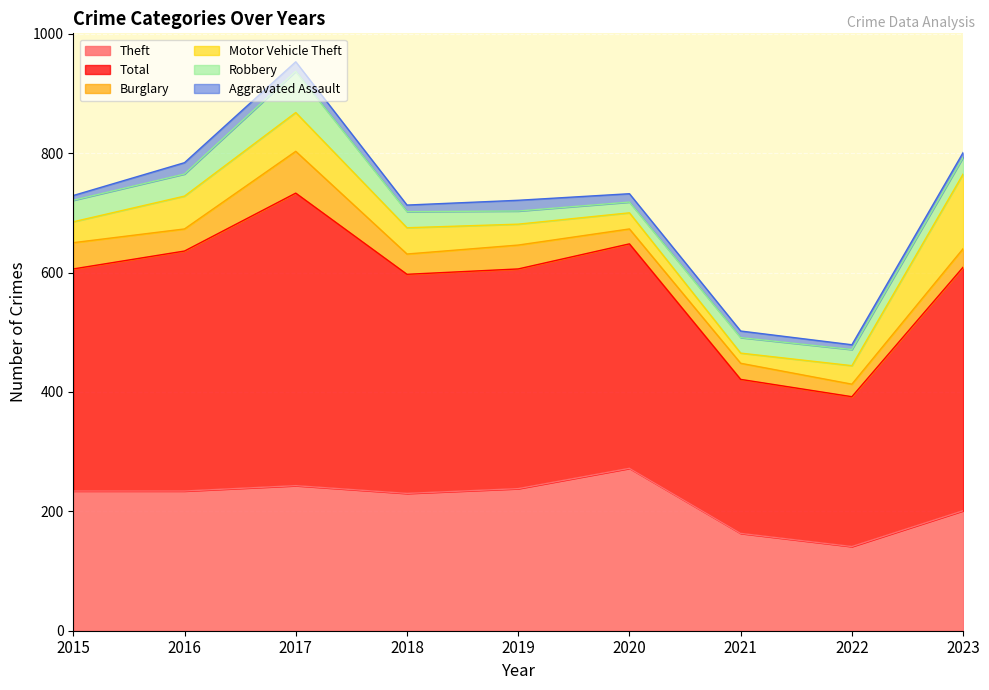

True or false: Aggravated Assault and Motor Vehicle Theft cross at least once.

False